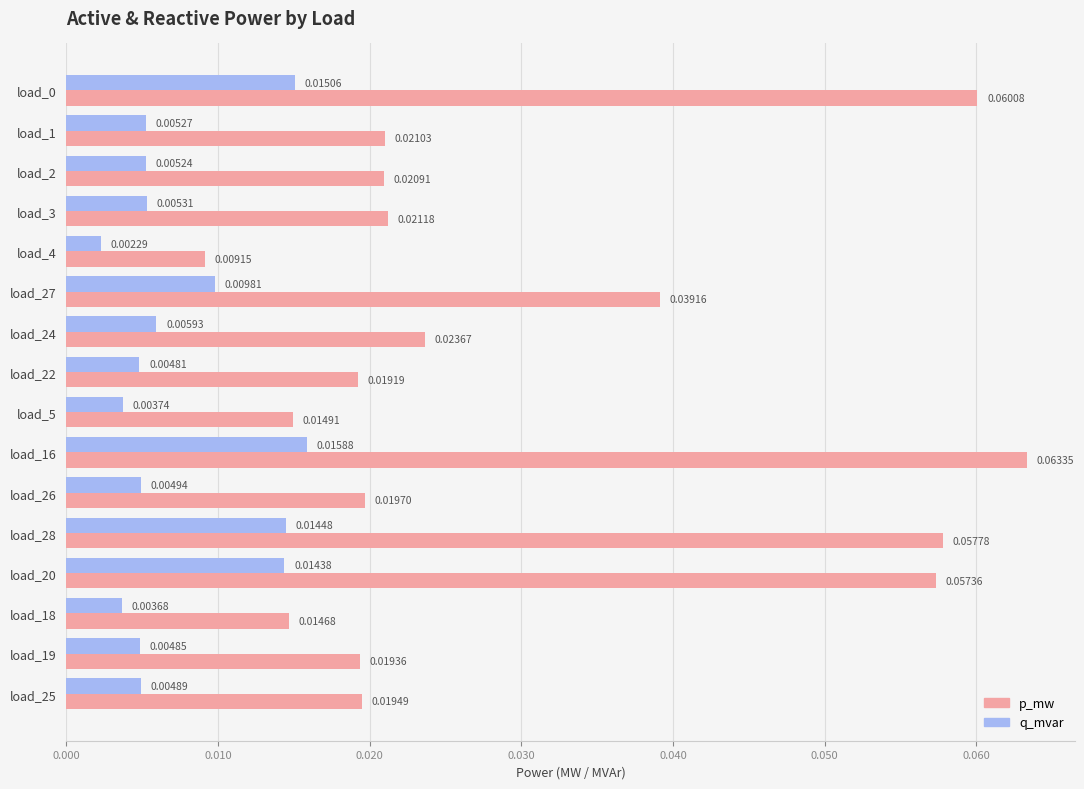

Which series has the largest range (max minus min)?

p_mw